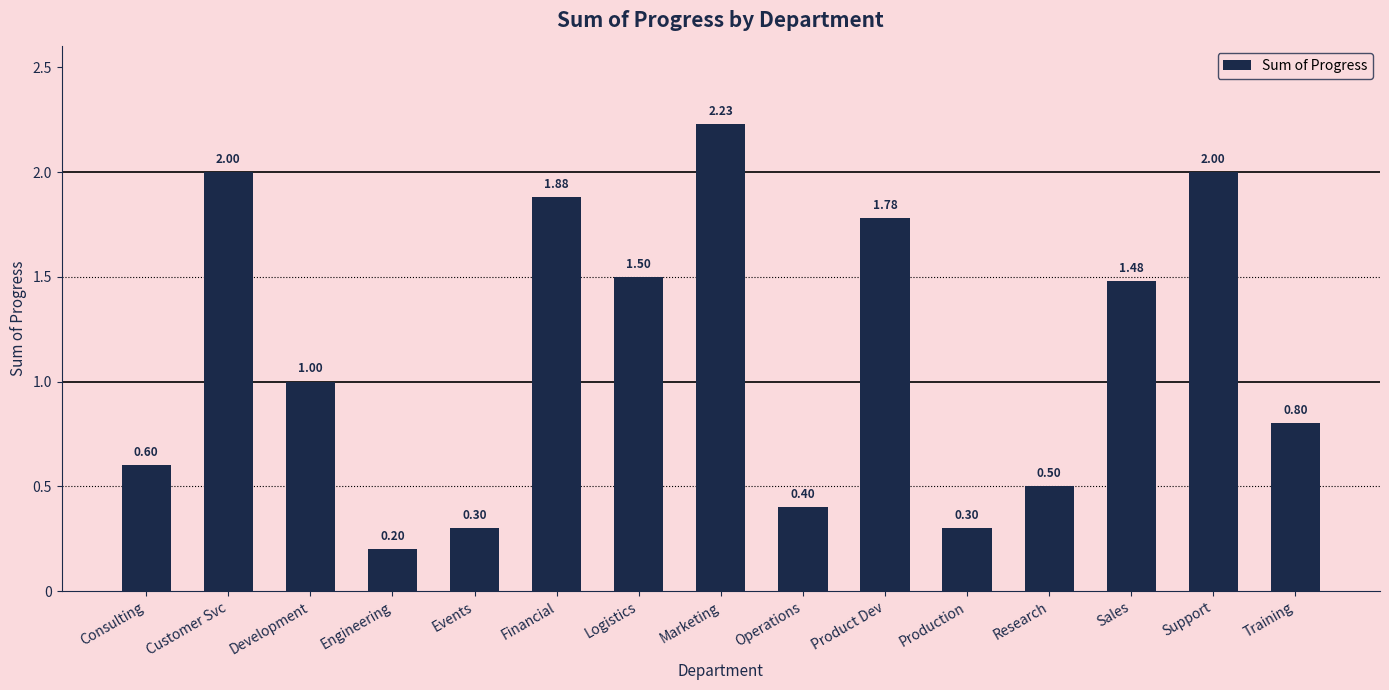

What is the difference between the maximum and minimum values?

2.0